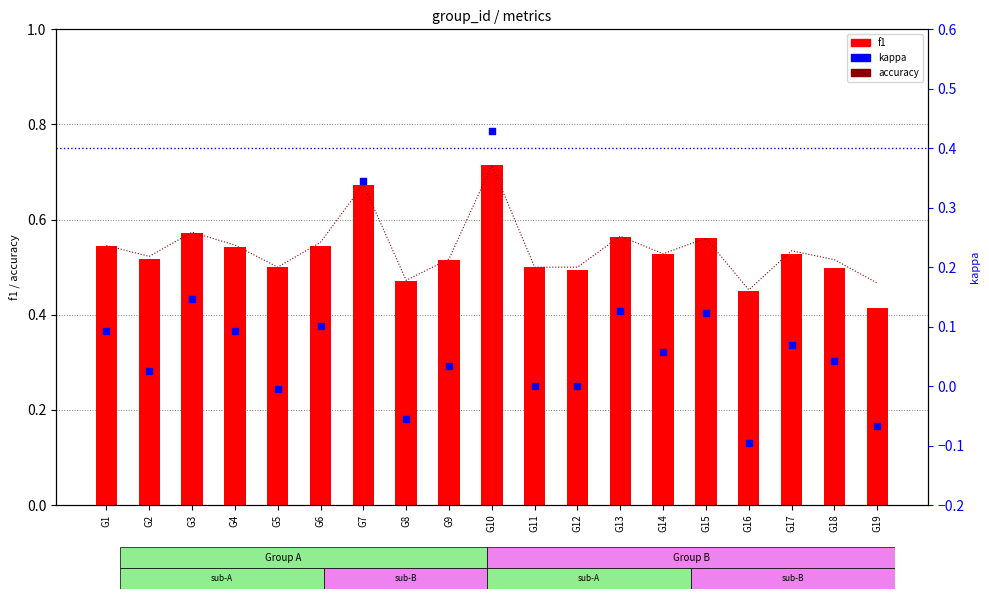

Which series has the largest total across all categories?

accuracy